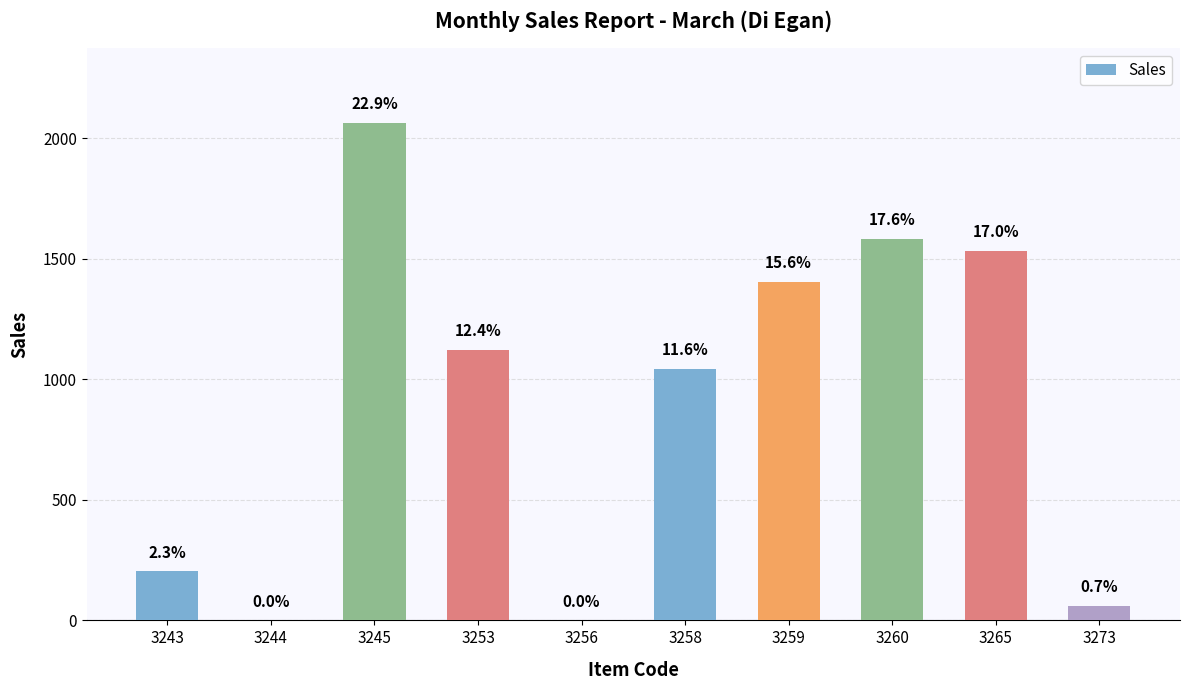

Are the bars horizontal?

No